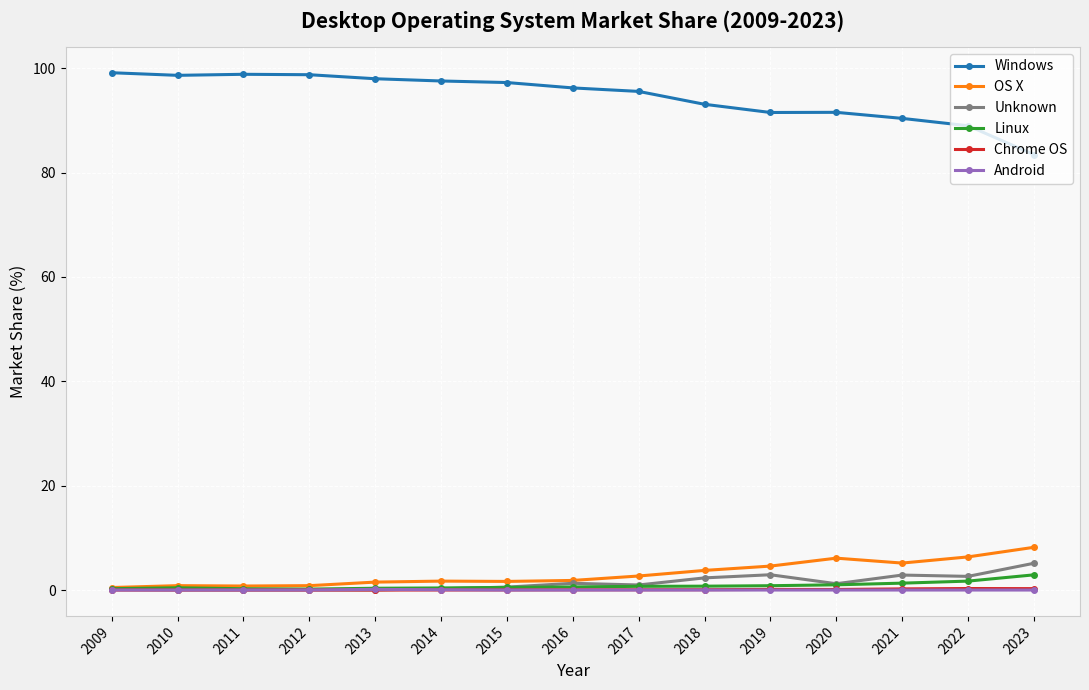

True or false: Windows and Chrome OS intersect in this chart.

False